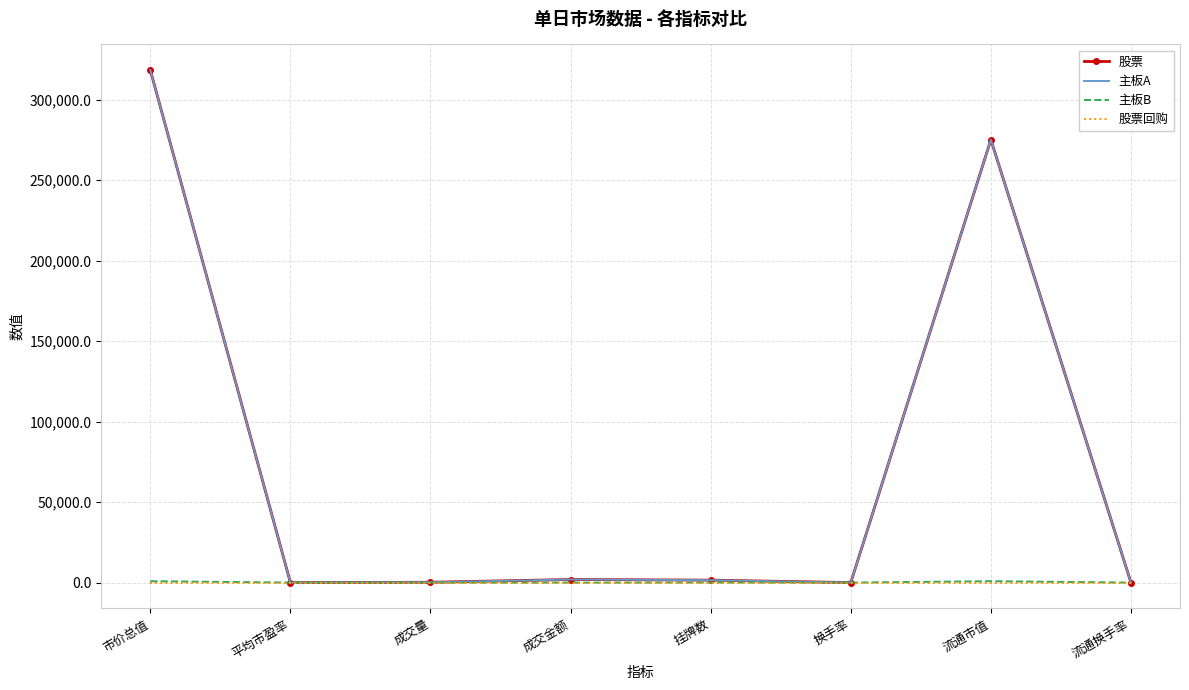

What is the sum of all 股票 values?

597057.6